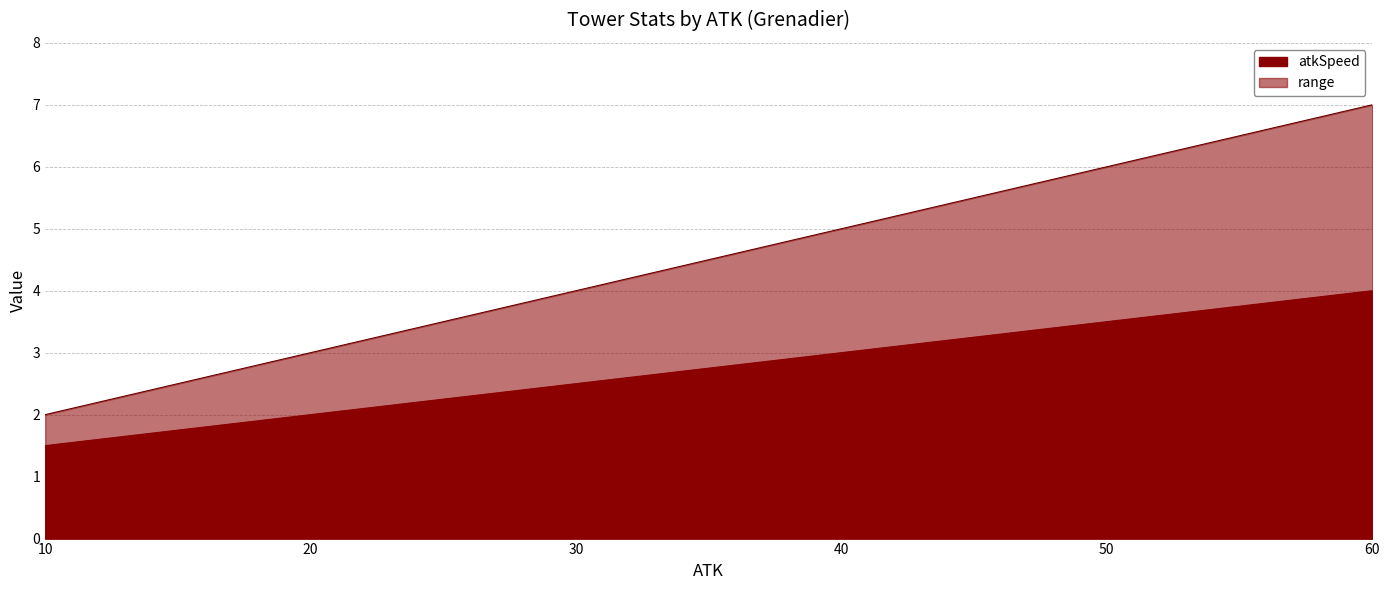

At which category does the chart reach its peak across all series?

60